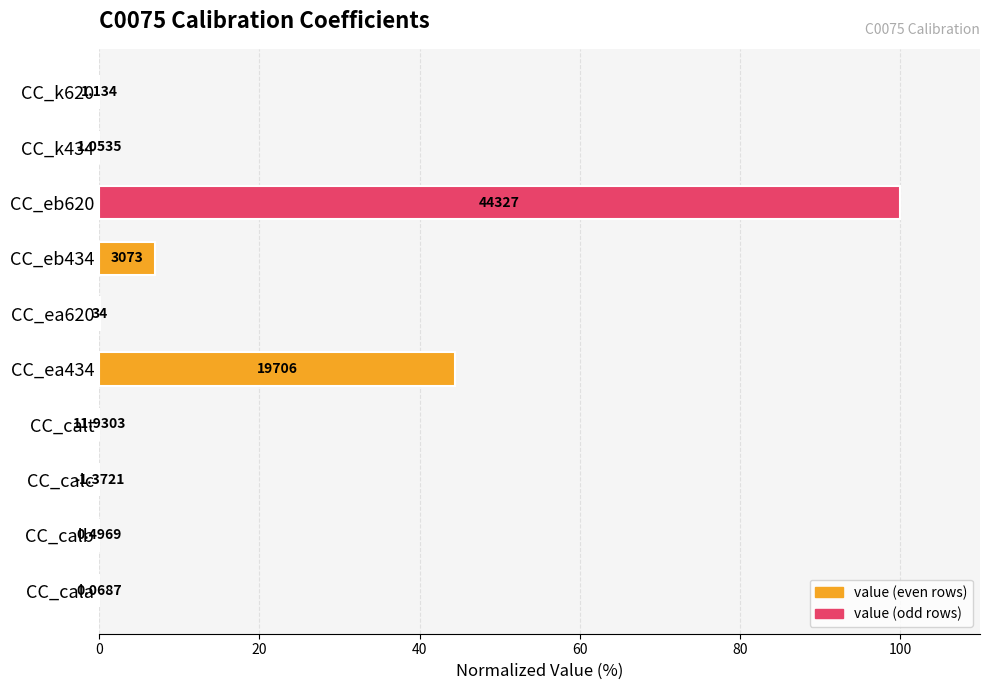

Are the bars horizontal?

Yes